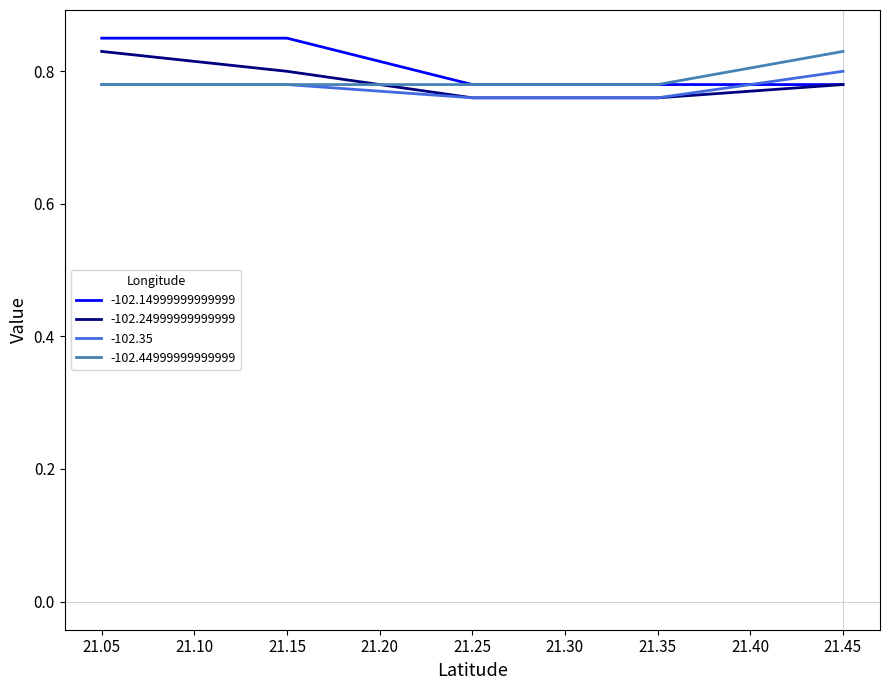

What is the total value across all series at 21.15?

3.2